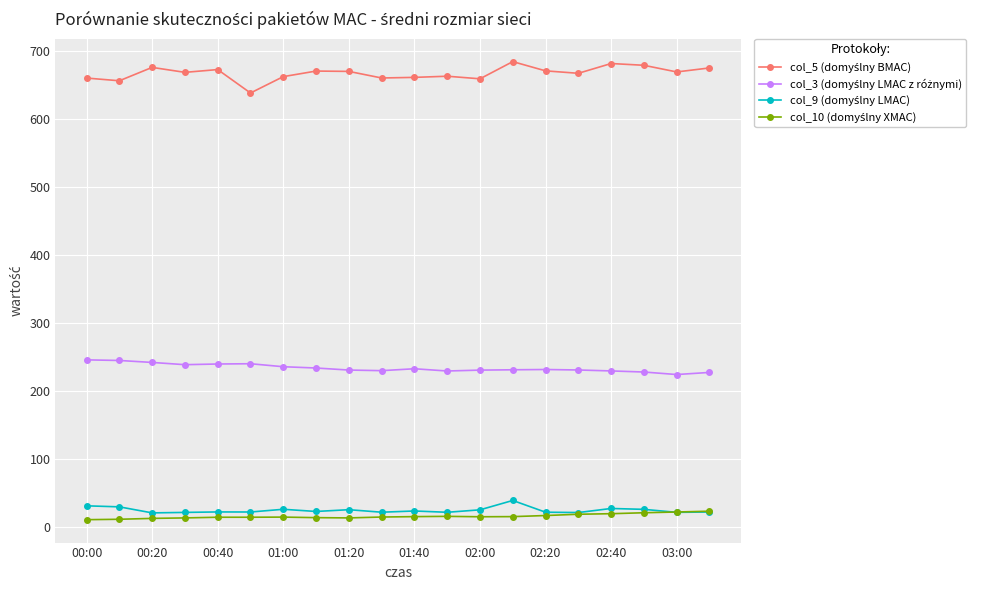

Is this an area chart (filled region under the line)?

No